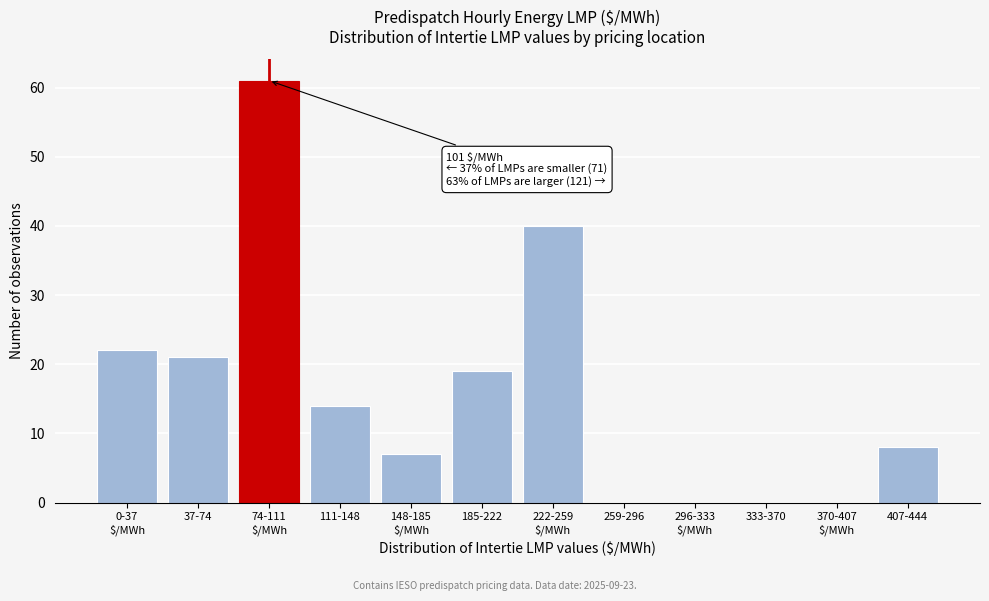

What is the sum of all values?

192